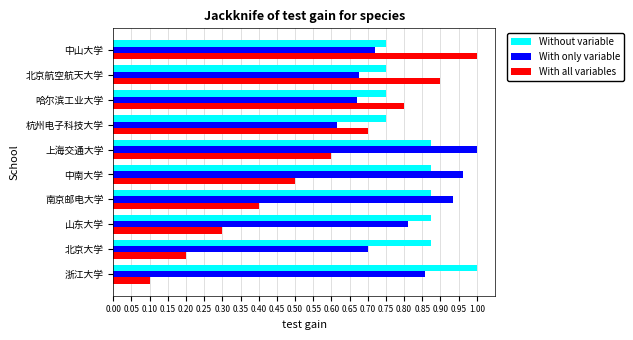

Which category has the highest value in the With only variable series?

上海交通大学